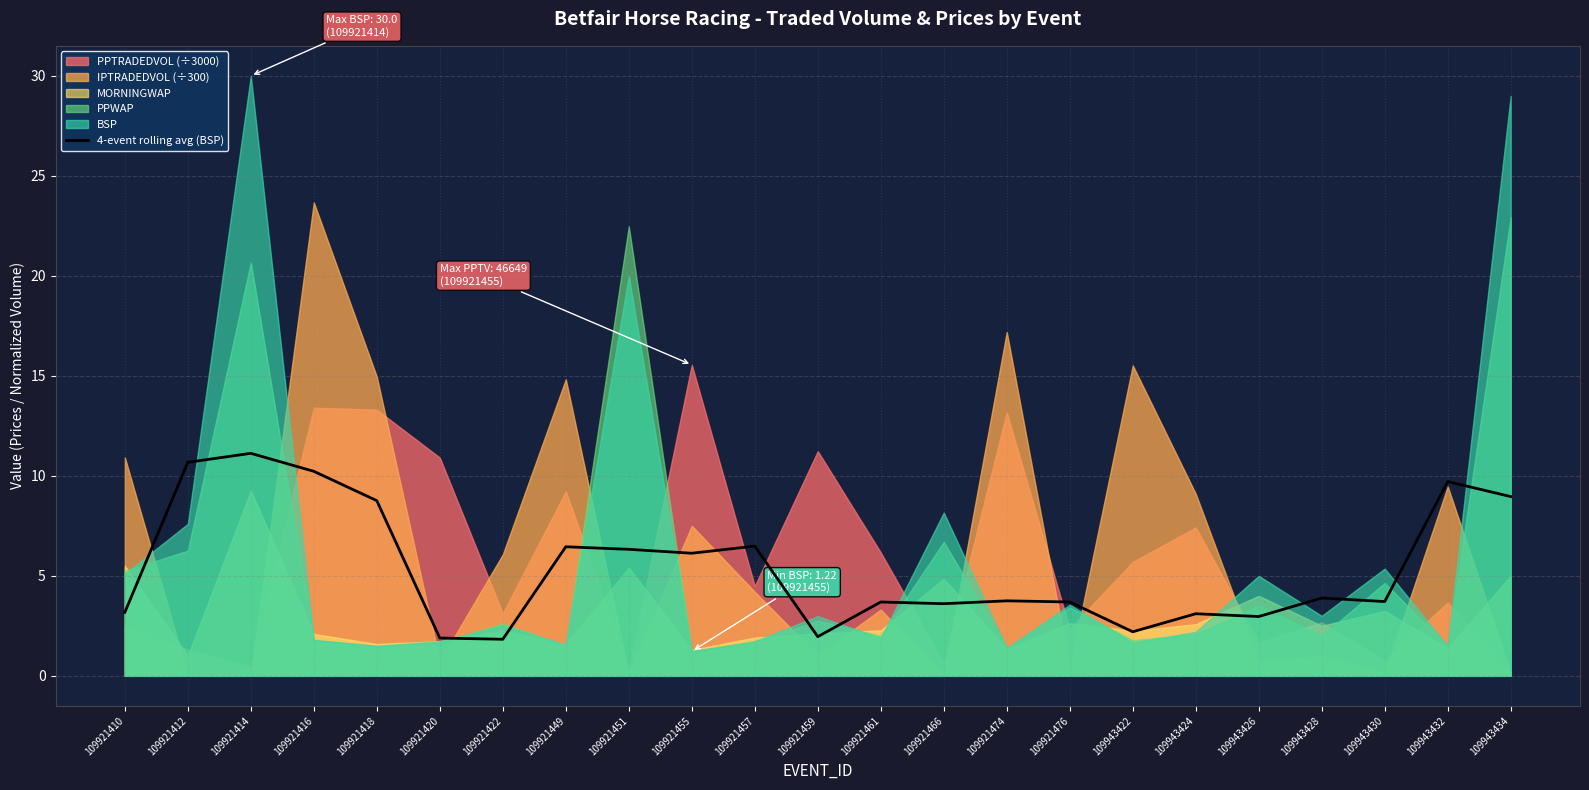

What is the difference between the maximum and minimum values?

9.3